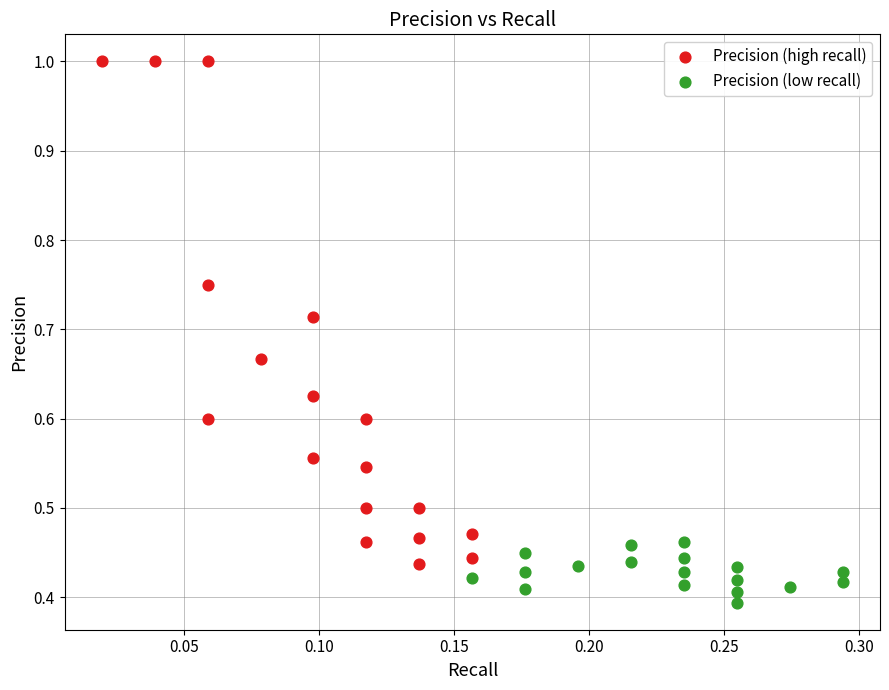

Which series has the widest spread of Y values?

Precision (high recall)